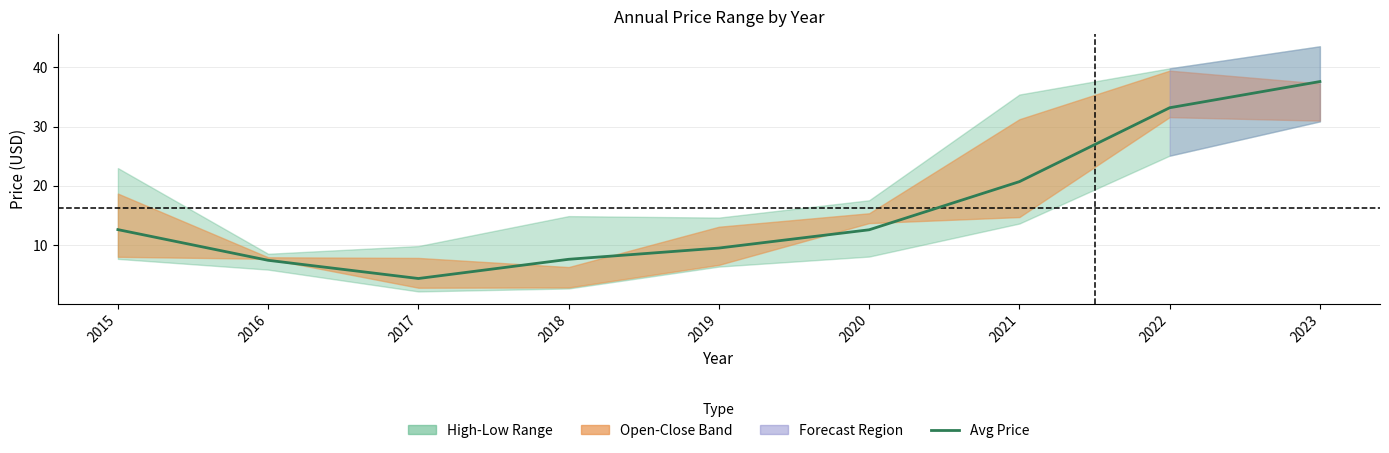

Rank the categories by value from lowest to highest.

2017, 2016, 2018, 2019, 2020, 2015, 2021, 2022, 2023